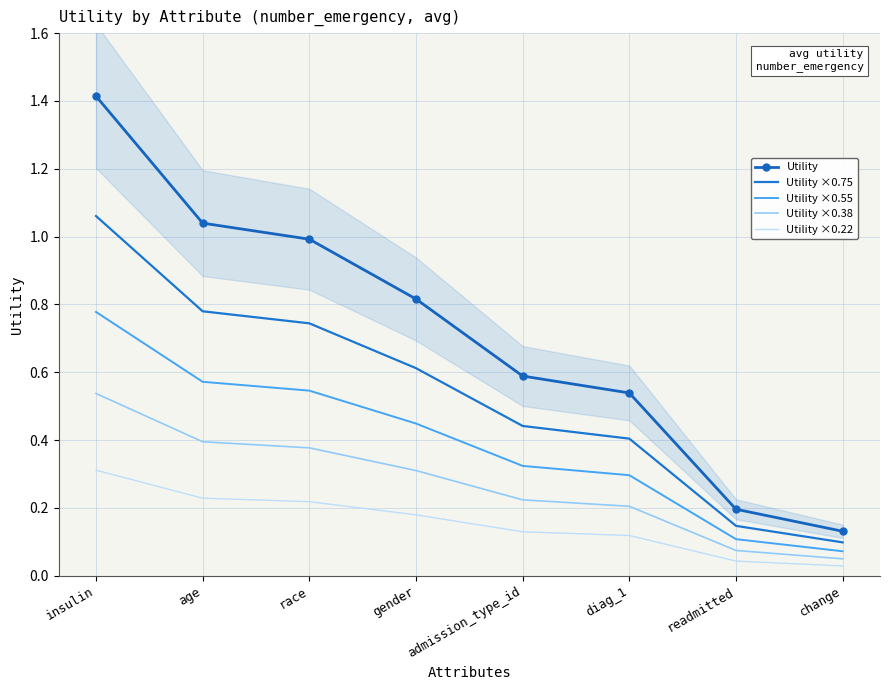

What is the difference between the maximum and minimum values in the Utility ×0.75 series?

1.0